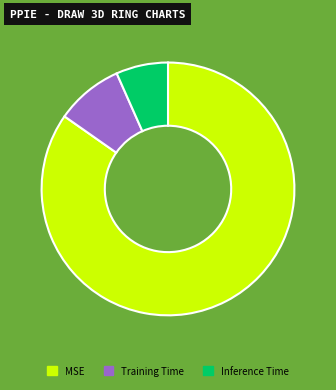

What is the largest slice in the pie chart?

MSE